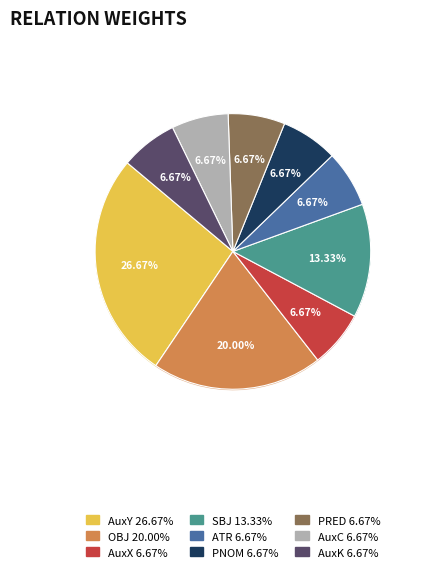

What is the change in value from AuxY to OBJ?

-1